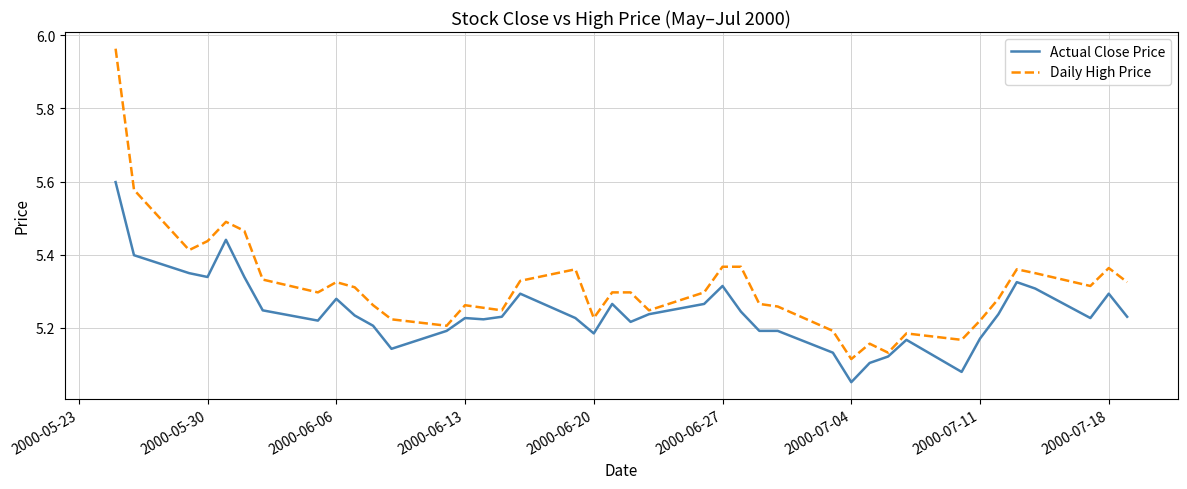

Which series has the largest total across all categories?

Daily High Price